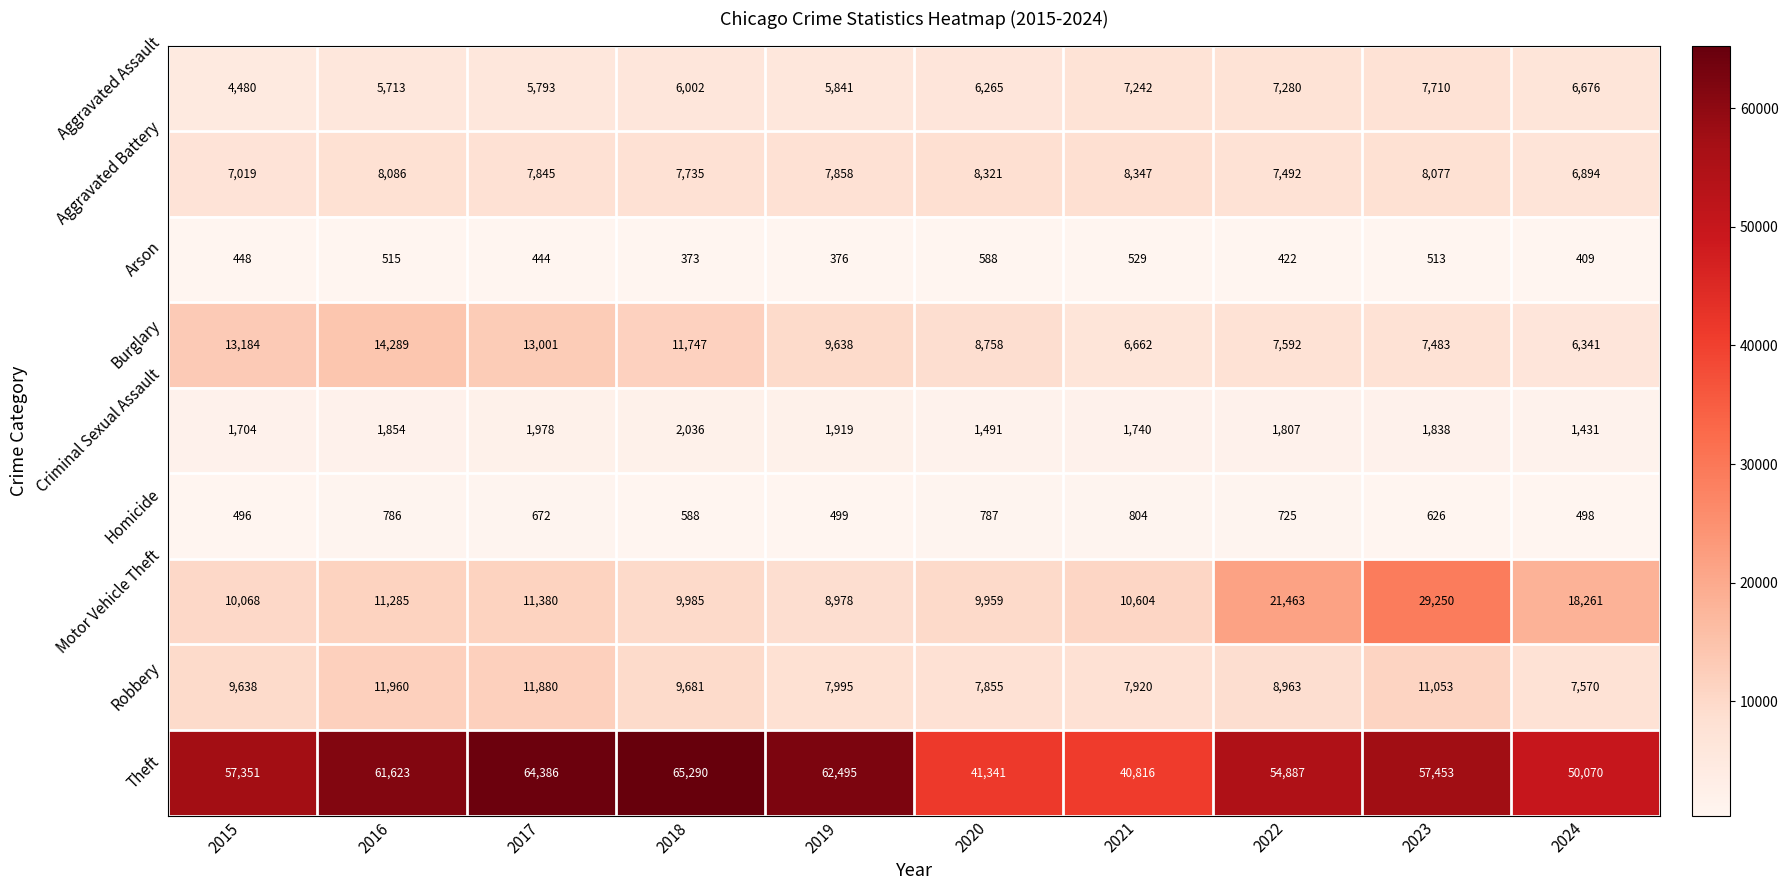

What is the difference between the maximum and second lowest values in the Burglary series?

7627